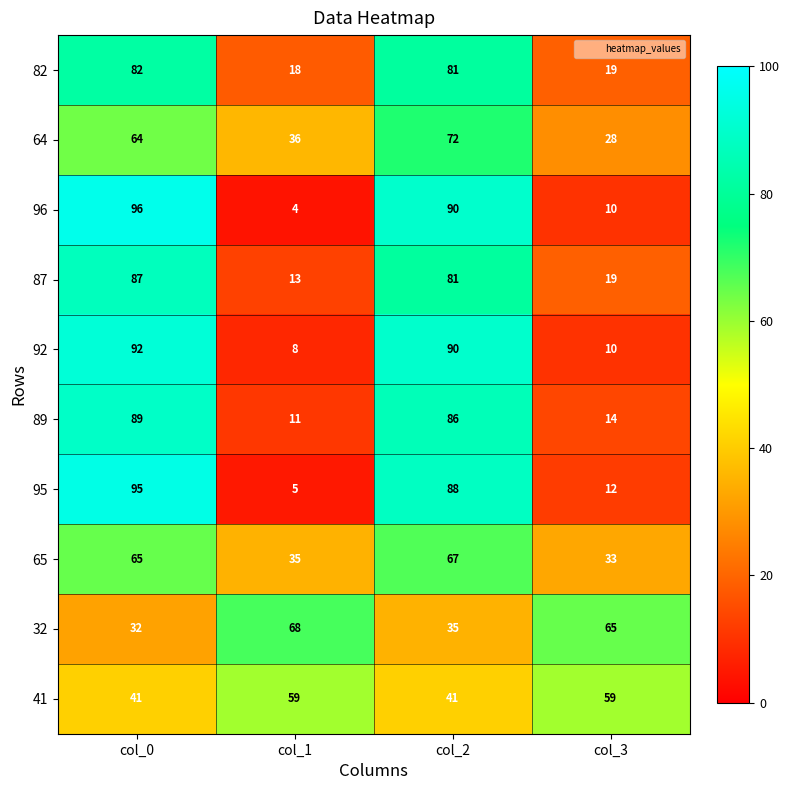

At which label does 95 first exceed 88?

col_0